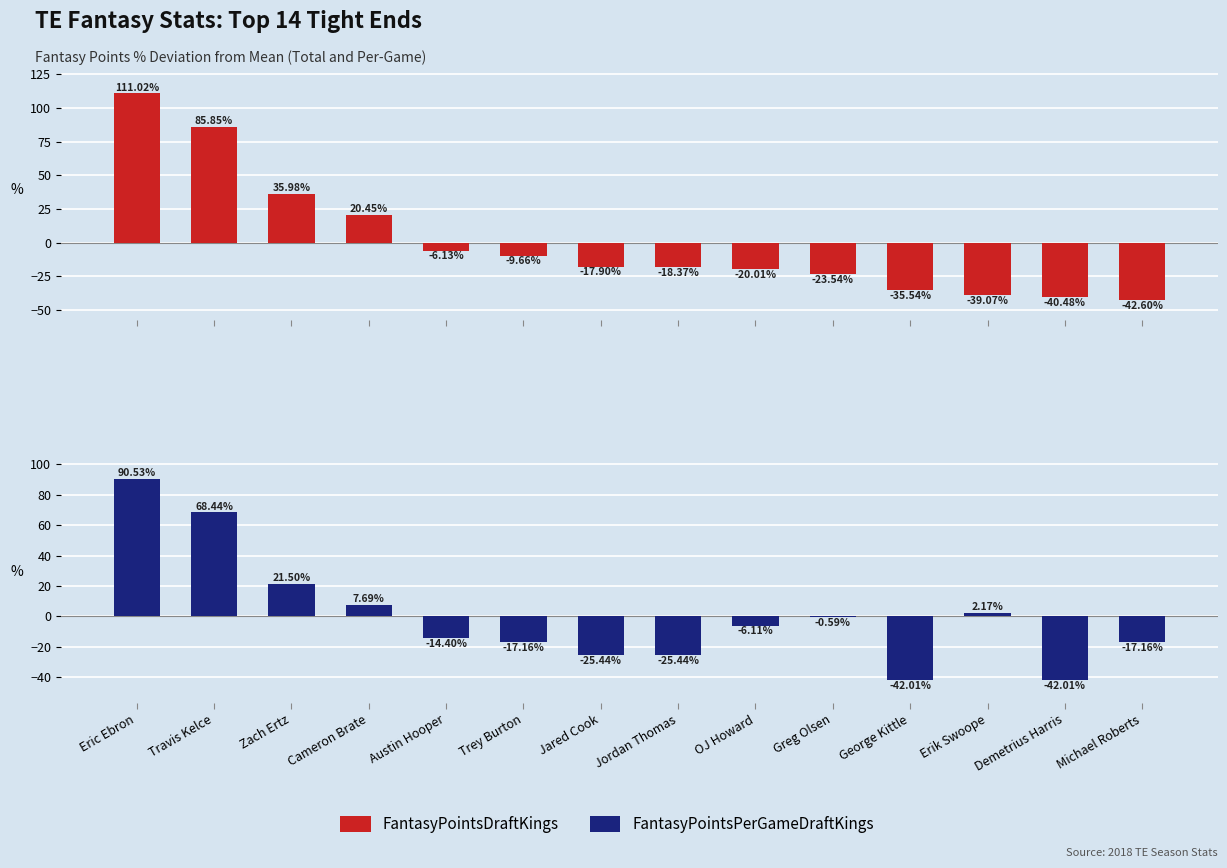

At which category is the sum across all series the highest?

Eric Ebron